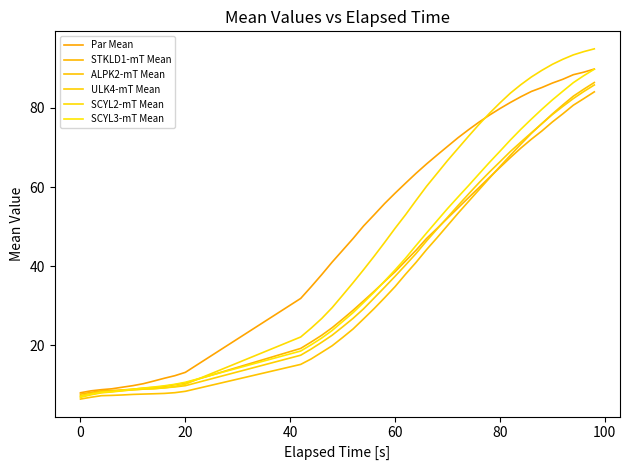

What is the difference between the maximum and minimum values in the Par Mean series?

81.8